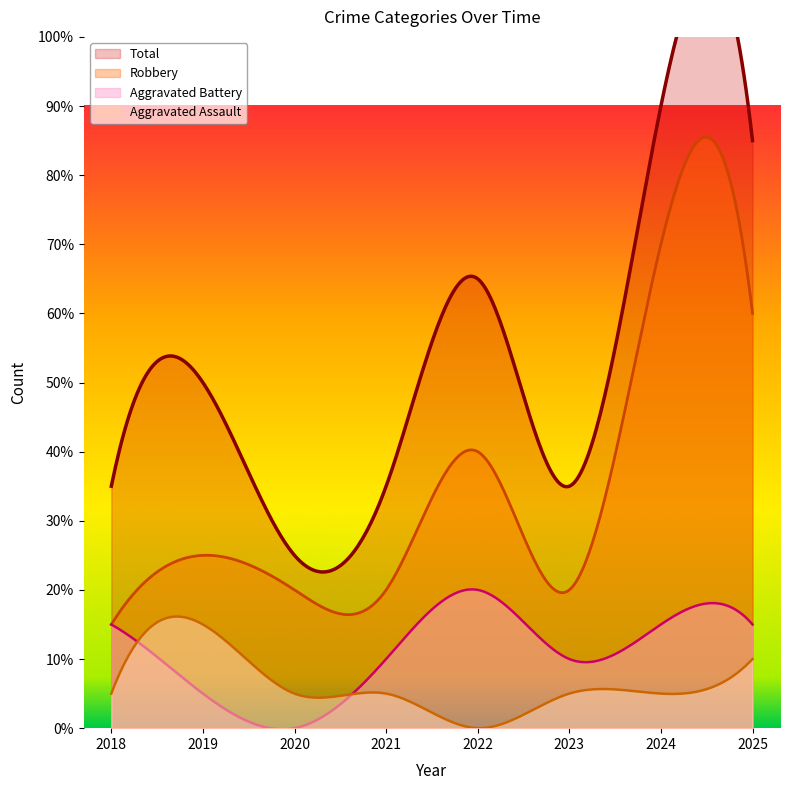

How many interior local peaks does the Total series have?

3